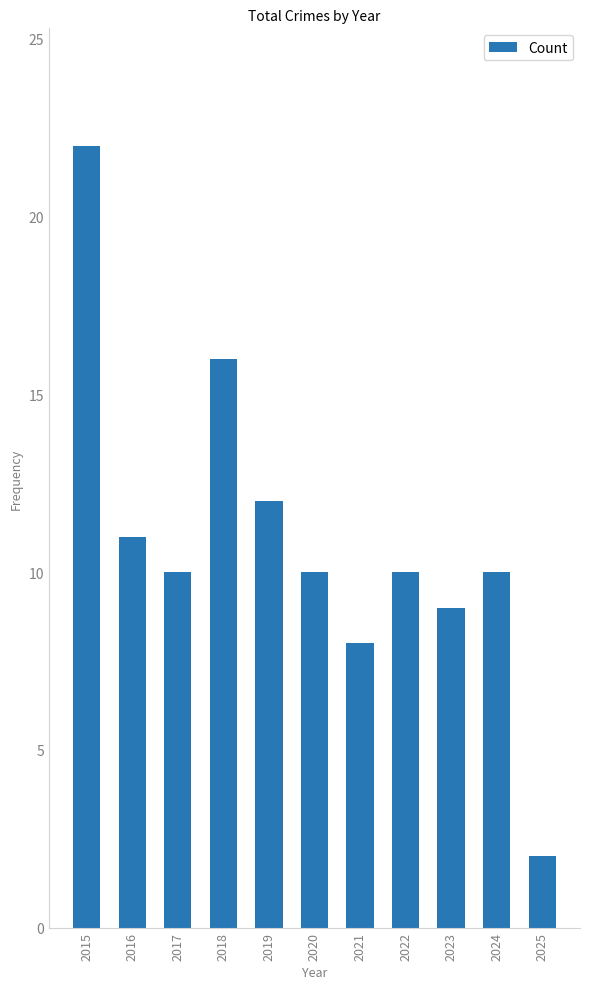

What is the change in value from 2023 to 2025?

-7